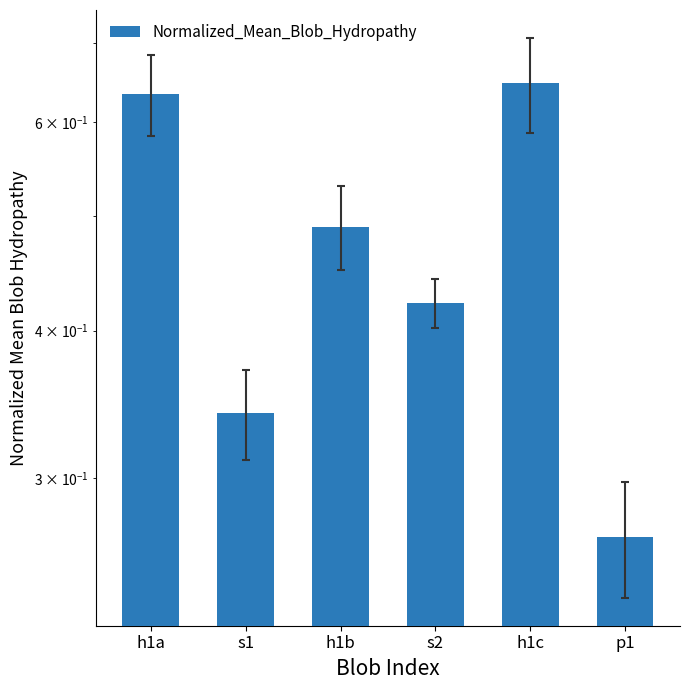

Is it true that the value at p1 is 0.2?

False